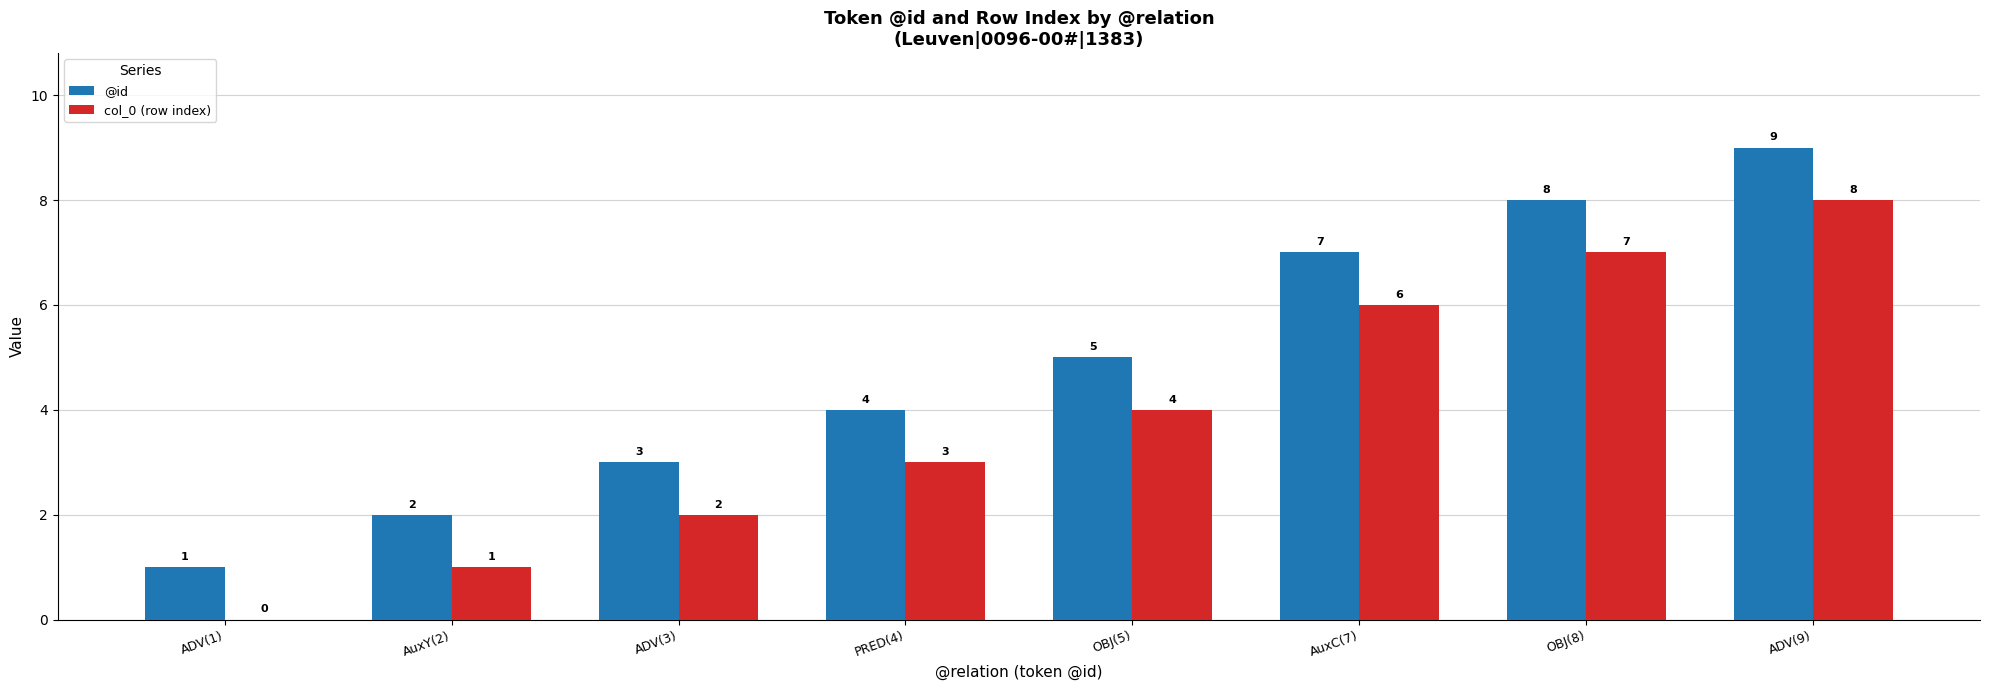

How many @id values are between 3 and 8?

5